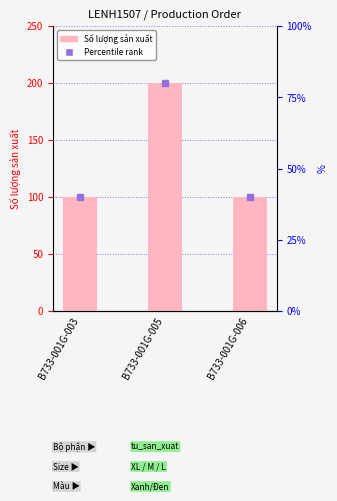

List the labels in order of value, largest first.

B733-001G-005, B733-001G-003, B733-001G-006